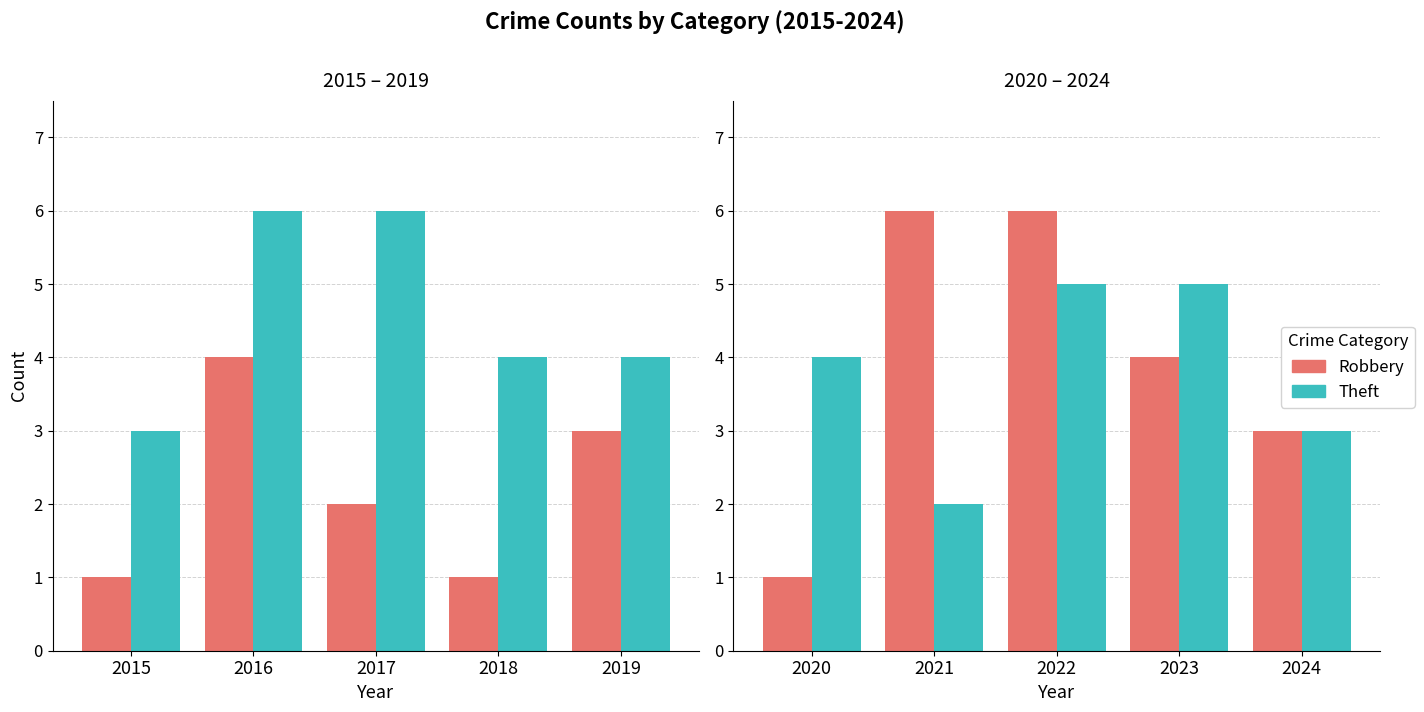

List the series in order of their peak value, highest first.

Robbery, Theft